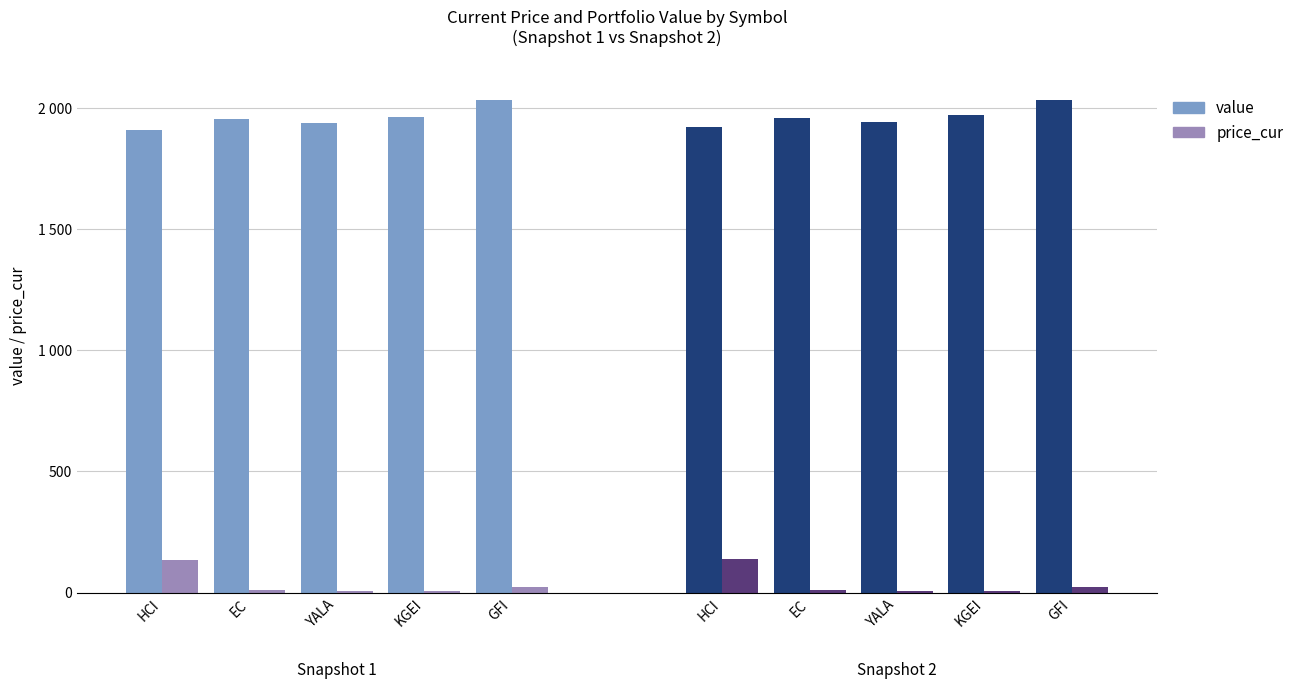

What is the difference between the highest and lowest values at YALA?

1933.9